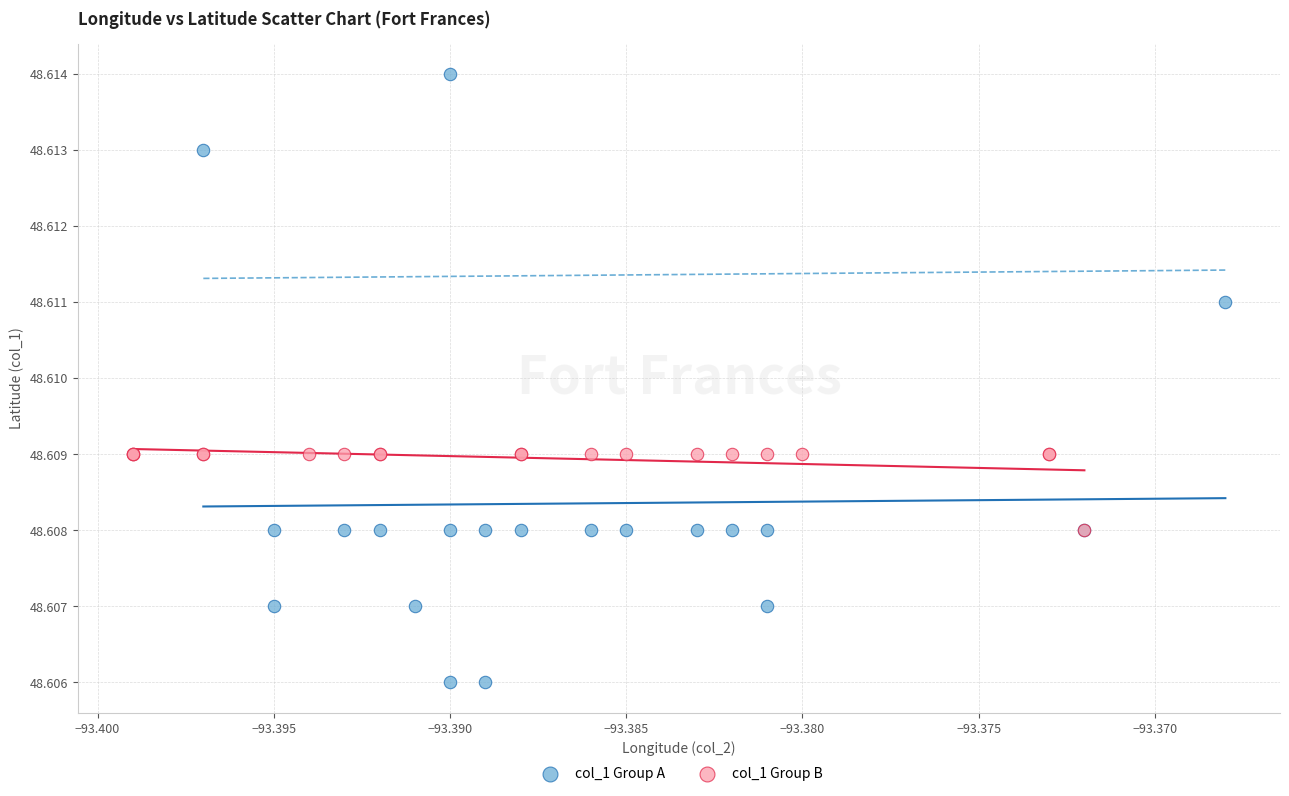

Which series has the widest spread of Y values?

col_1 Group A